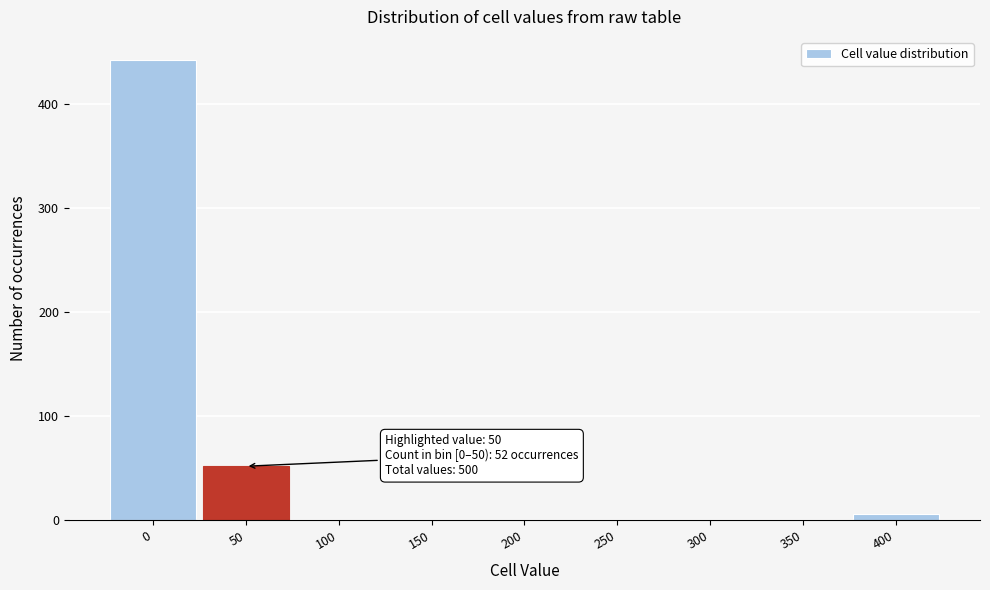

Reading right to left, transcribe all the data shown in this chart.

400=6	350=0	300=0	250=0	200=0	150=0	100=0	50=52	0=442